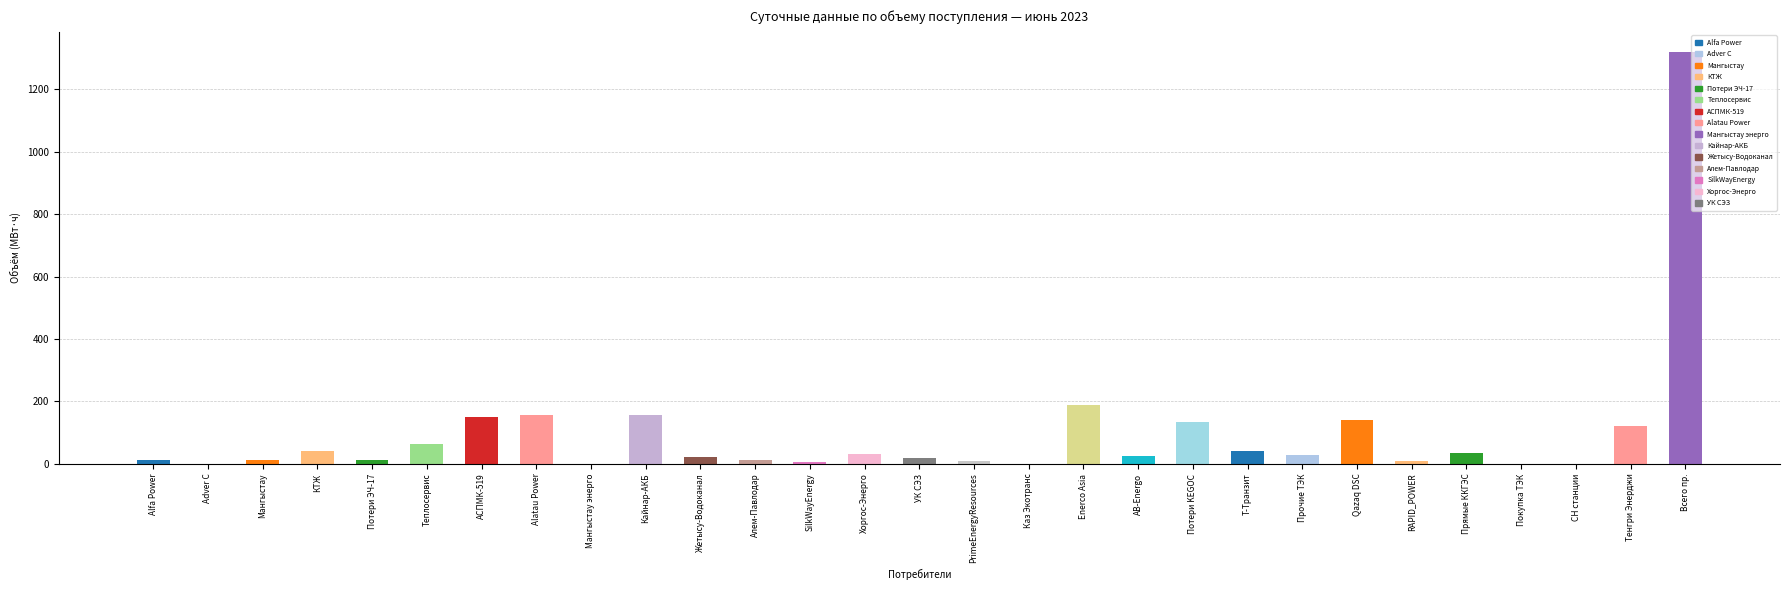

The chart shows a value of 725.5 at СН станции. True or false?

False